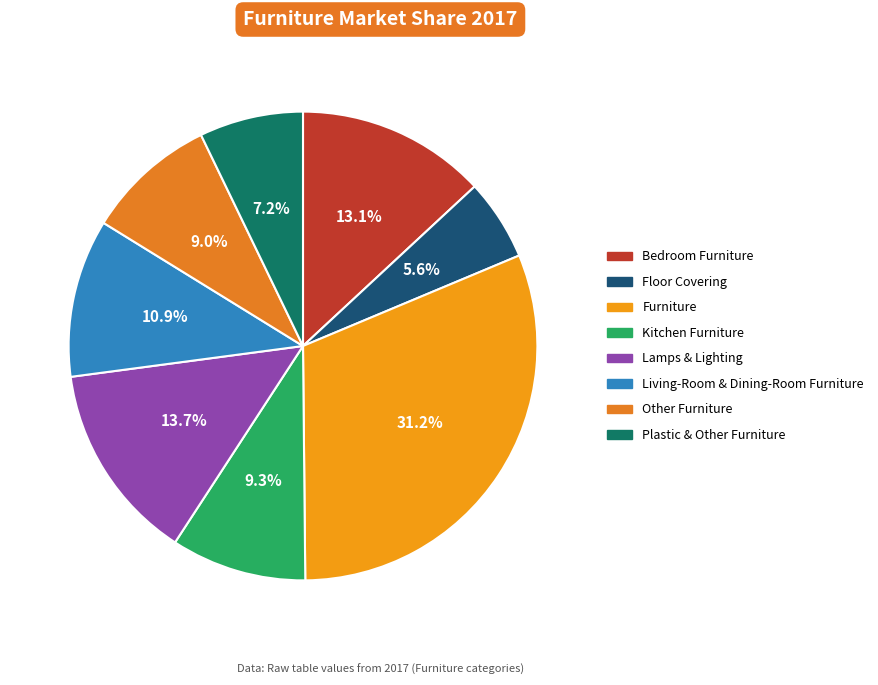

Is it true that Furniture is 43% of the pie?

False